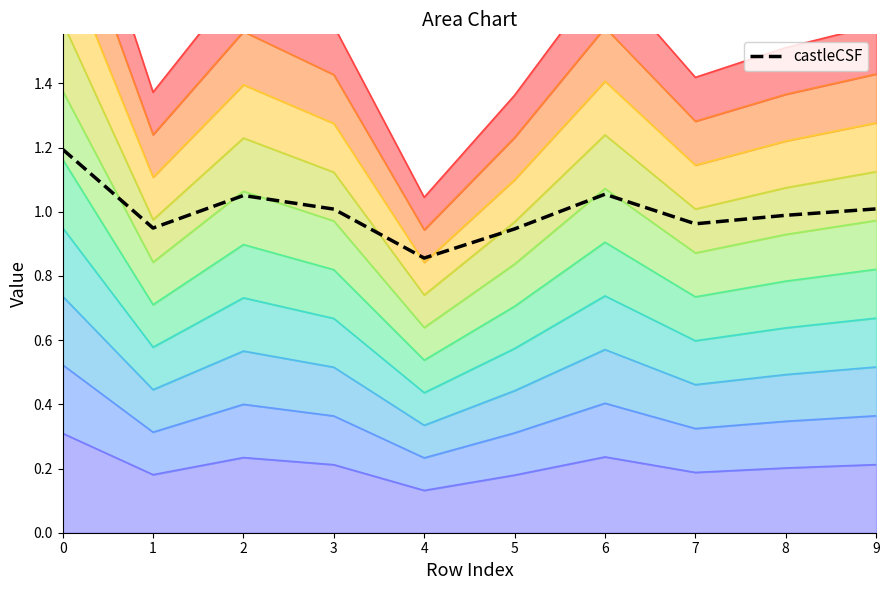

What is the difference between the values at 3 and 0?

0.2